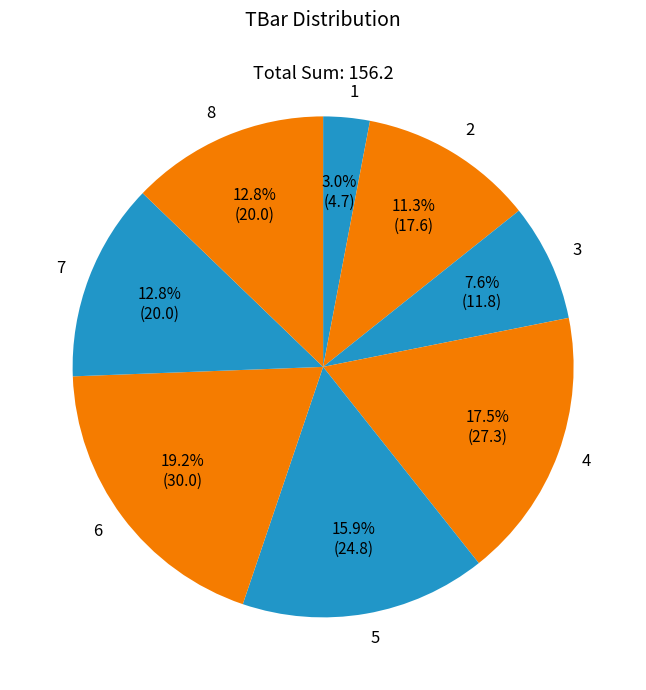

Does any single category account for the majority?

No